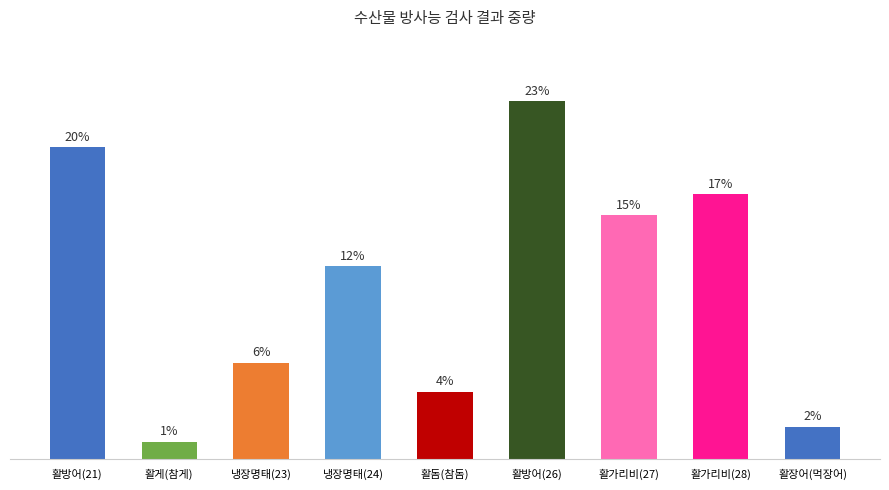

Does the chart contain any negative values?

No